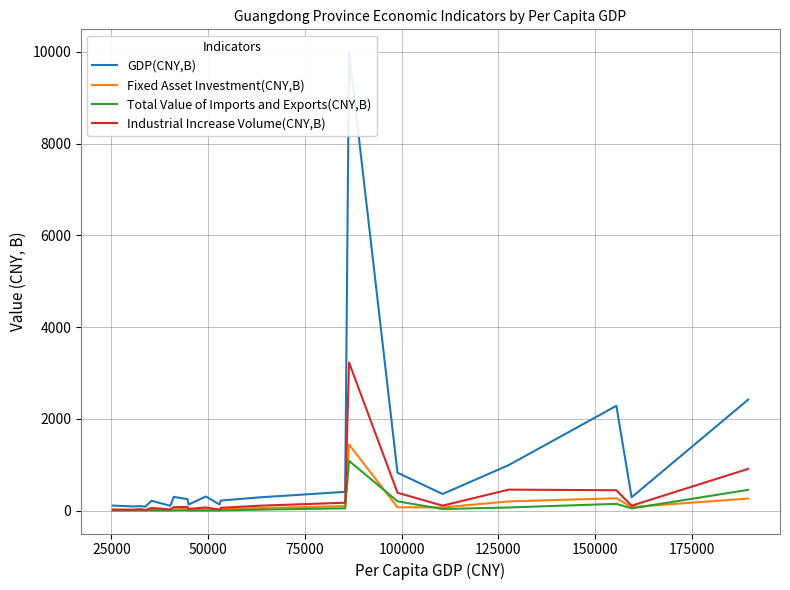

List the series in order of their peak value, lowest first.

Total Value of Imports and Exports(CNY,B), Fixed Asset Investment(CNY,B), Industrial Increase Volume(CNY,B), GDP(CNY,B)